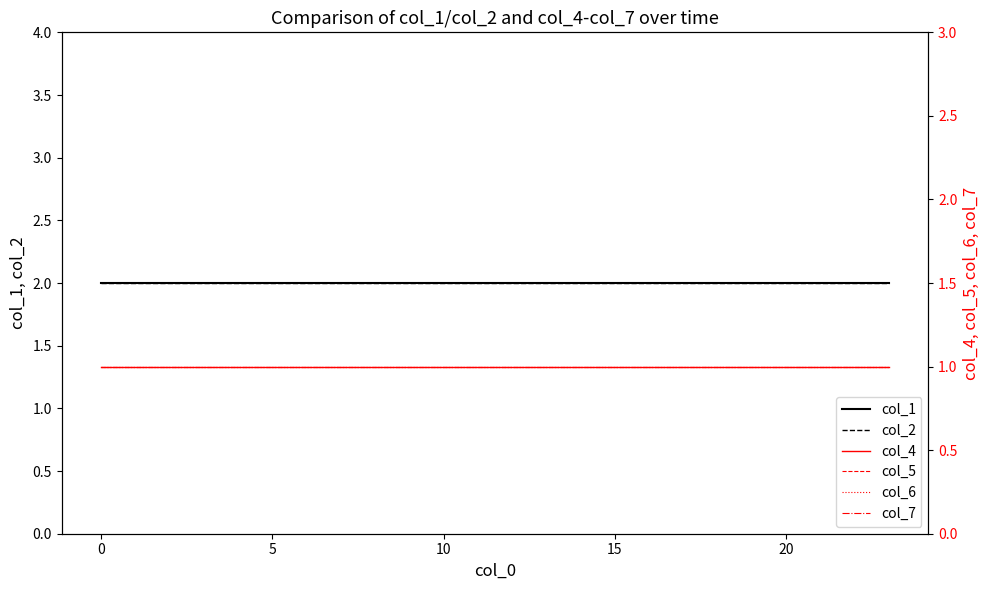

What is the lowest value of the col_6 series?

1